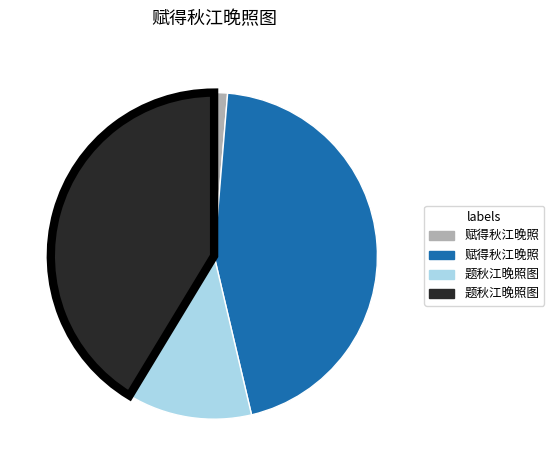

Does any single category account for the majority?

No